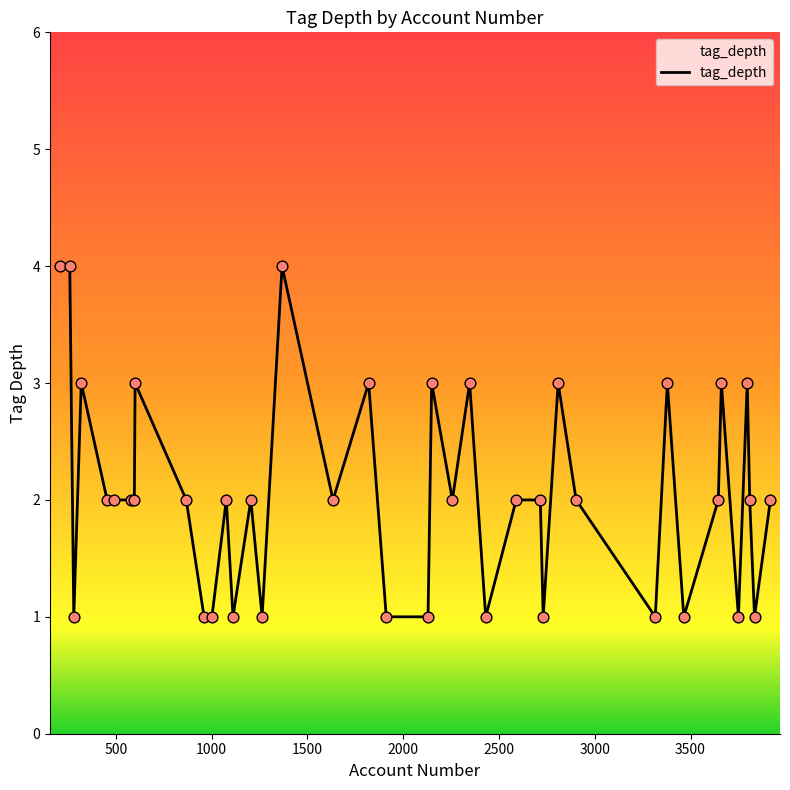

What is the greatest value displayed?

4